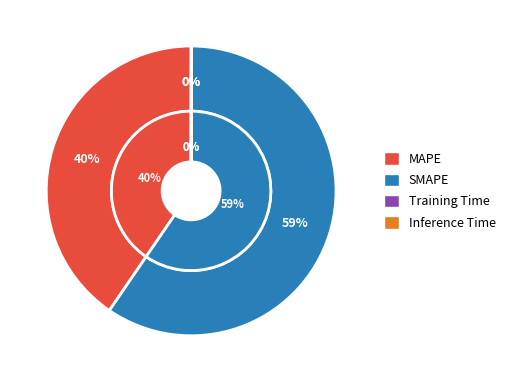

To the nearest percent, what is the combined percentage of Training Time and SMAPE?

60%